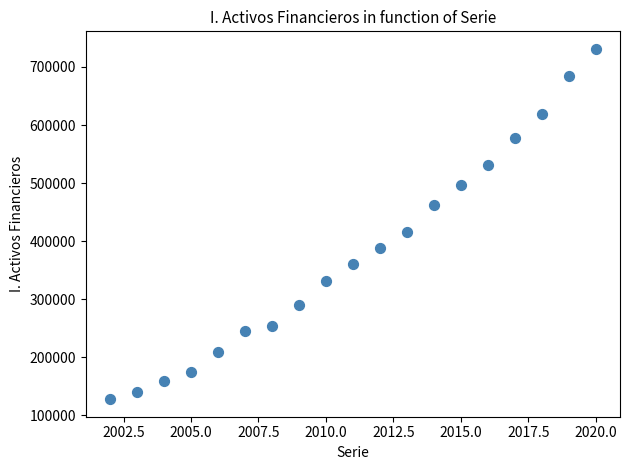

What is the range of X values (max minus min)?

18